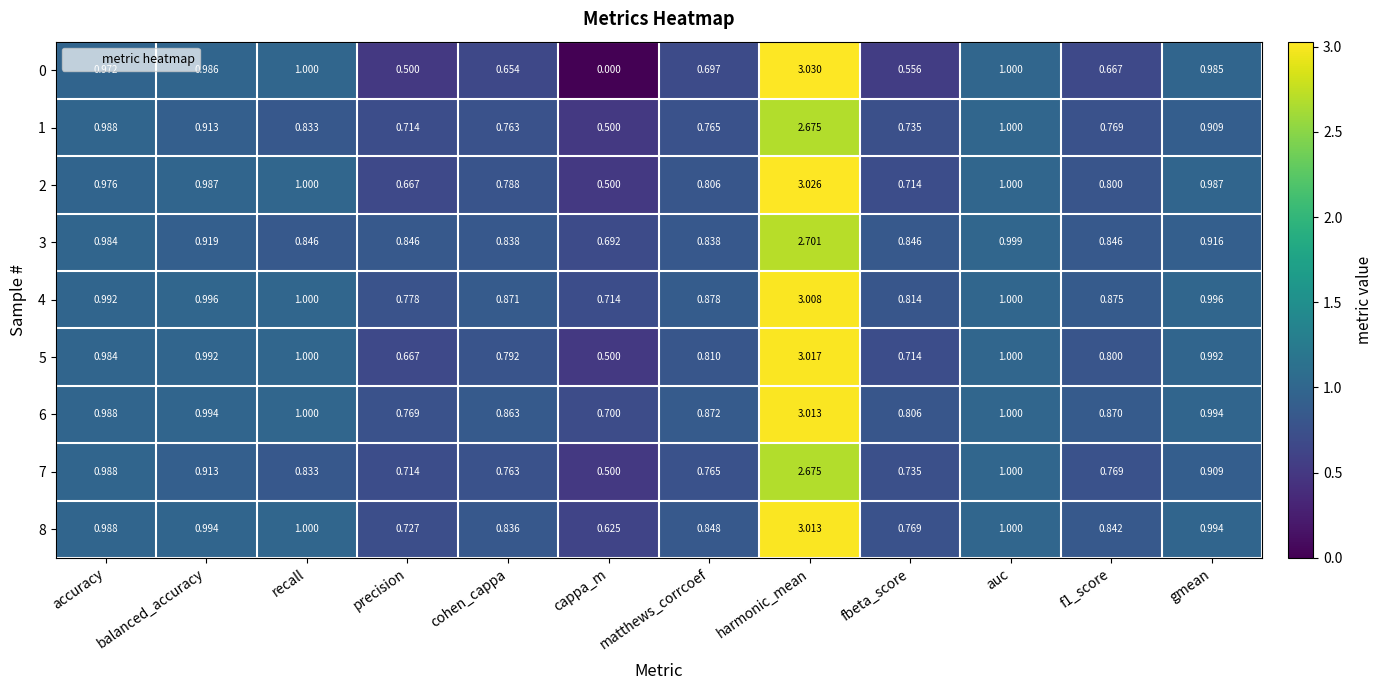

Is the value of 2 at balanced_accuracy greater than the value of 1 at fbeta_score?

Yes